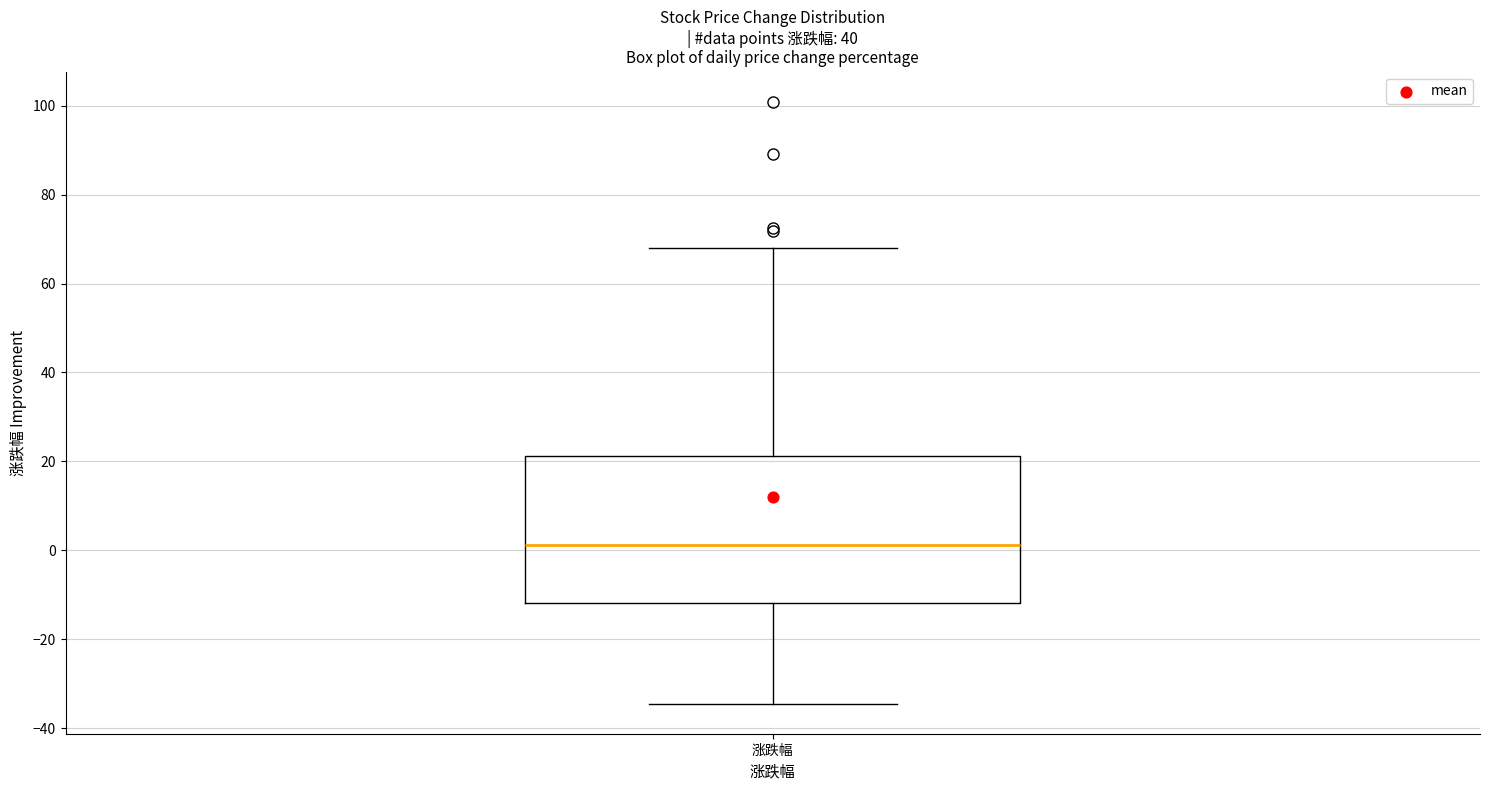

Read this box plot against the y-axis: the position of the median line, the range covered by the box, and the ends of both whiskers. The values are not printed on the chart, so give them approximately, as read against the axis.

median 2, box -12 to 22, whiskers -34 to 68